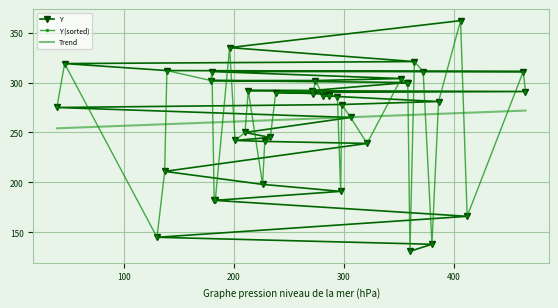

What are all the series names shown in the legend?

Y, Y (sorted), Trend